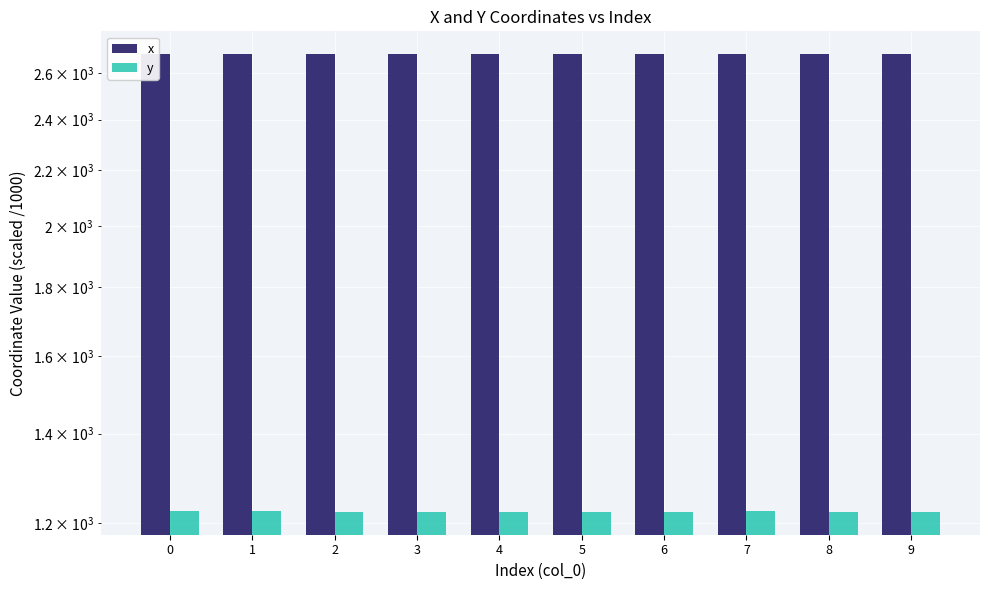

How many categories are shown in the chart?

10